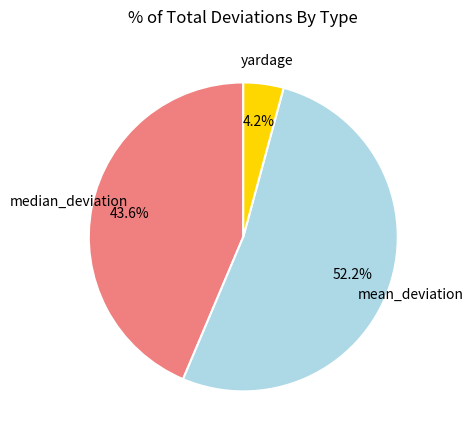

What is the smallest slice in the pie chart?

yardage